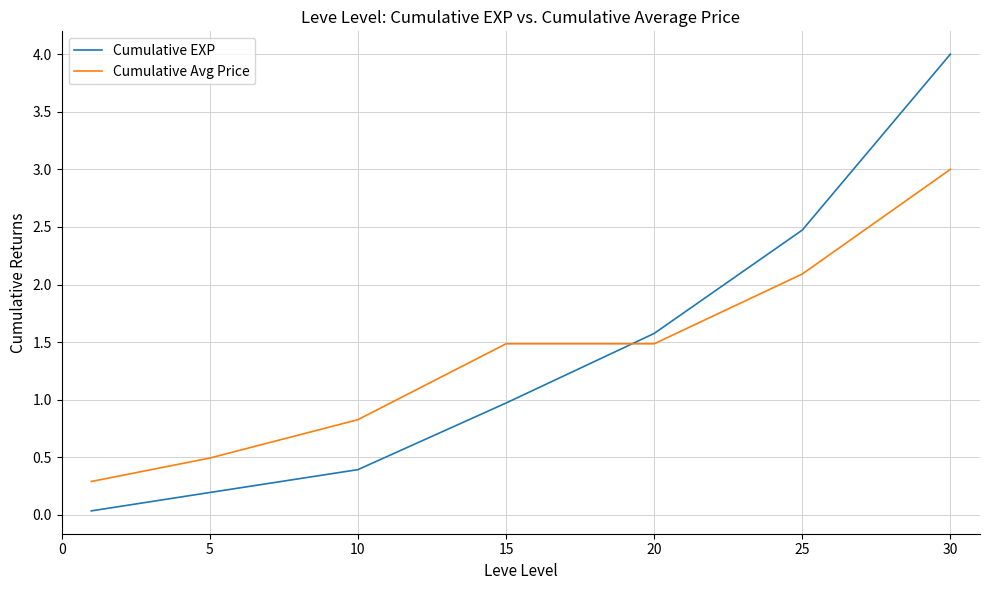

Rank the series by their maximum value, from highest to lowest.

Cumulative EXP, Cumulative Avg Price